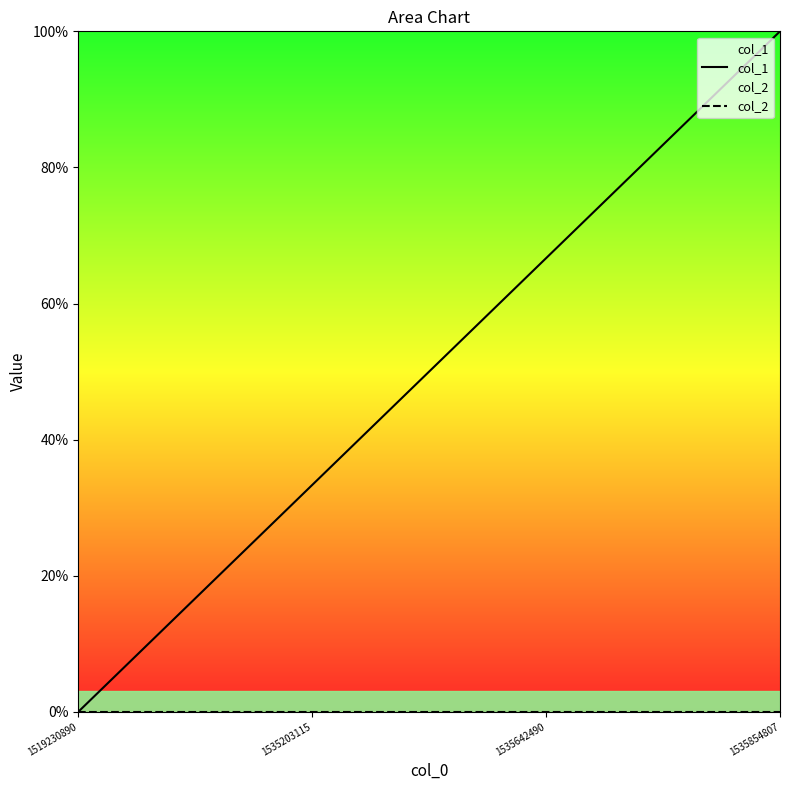

Reading left to right, what are all the values shown in this chart?

col_1: 1519230890=0.0	1535203115=33.3	1535642490=66.7	1535854807=100.0
col_2: 1519230890=0.0	1535203115=0.0	1535642490=0.0	1535854807=0.0